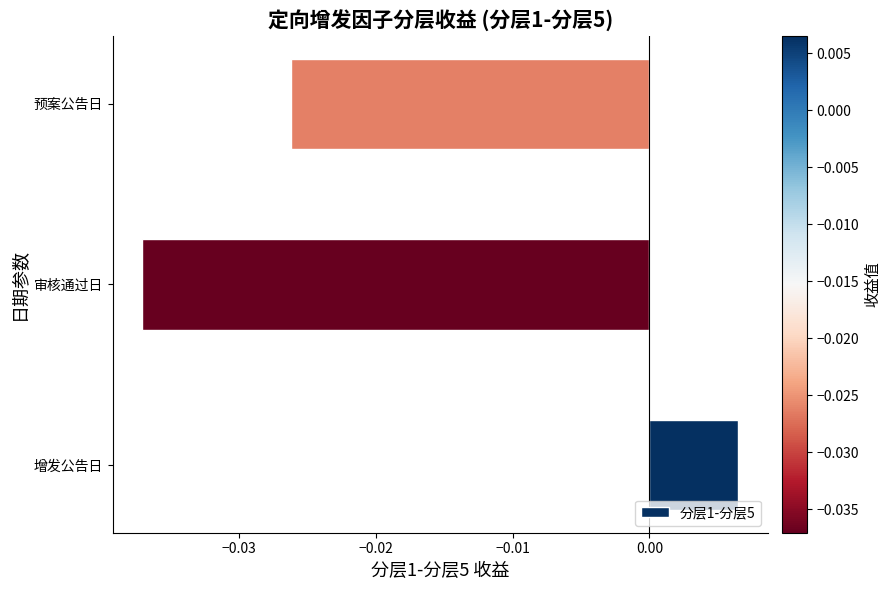

At which category does the chart reach its minimum across all series?

审核通过日